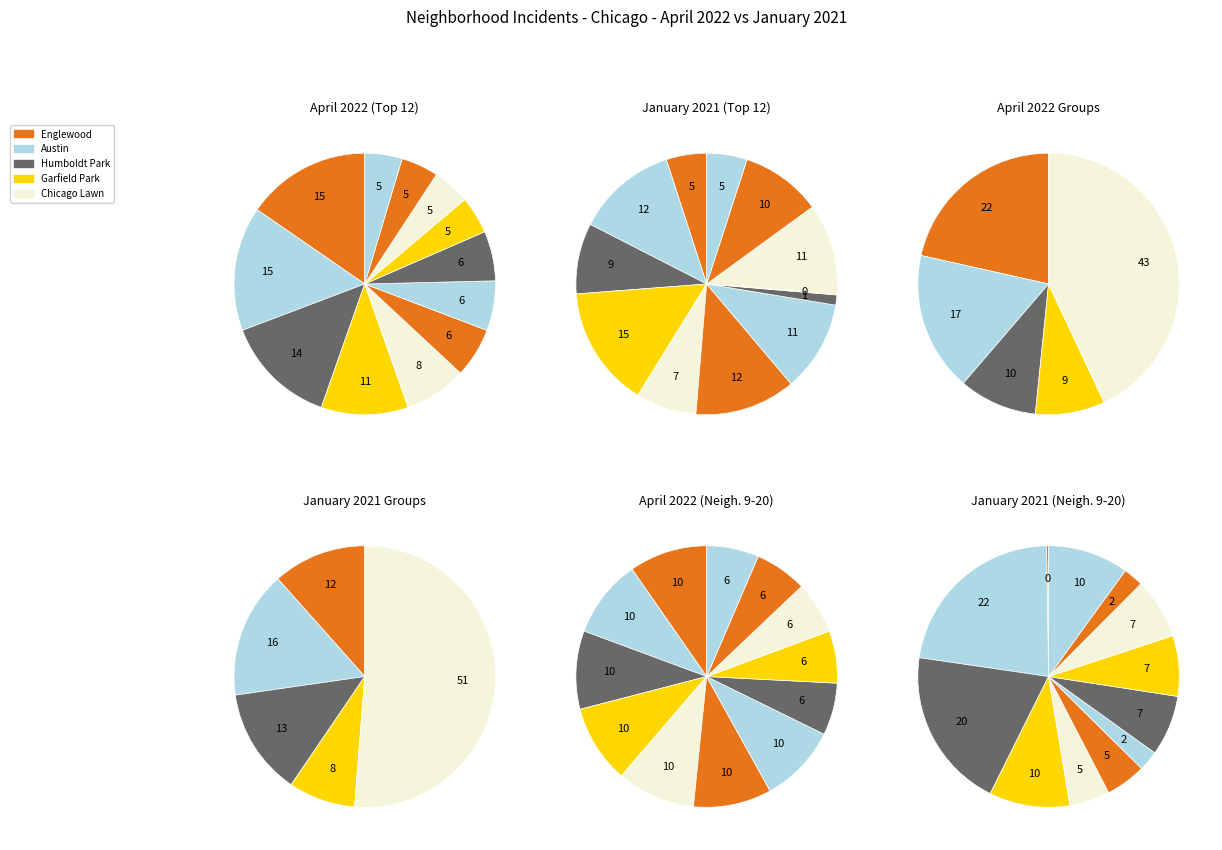

To the nearest percent, what is the difference between the largest and smallest slice percentages?

10%